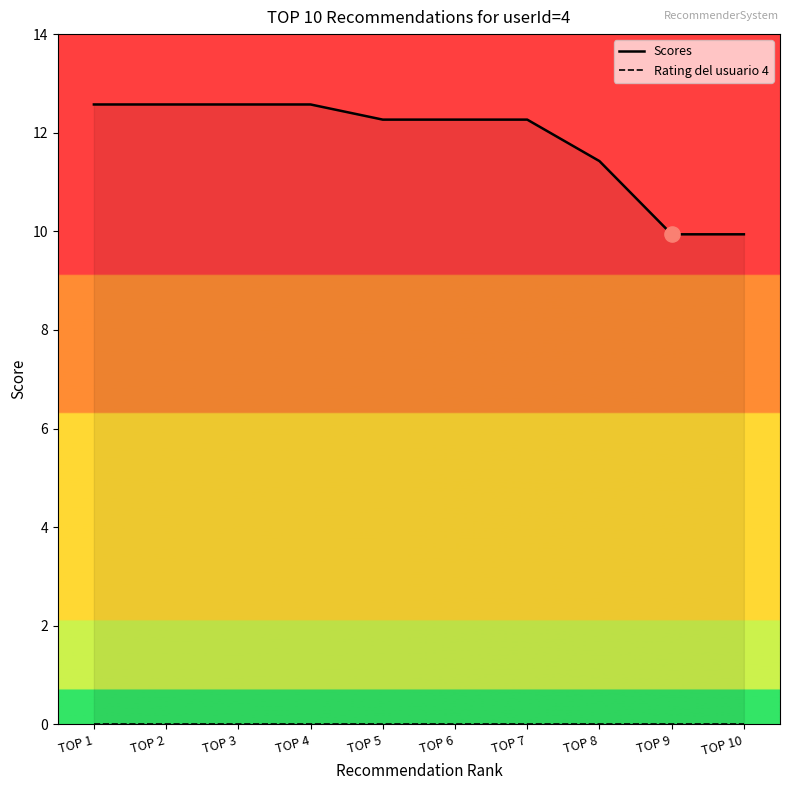

At how many categories does at least one series exceed 11?

8